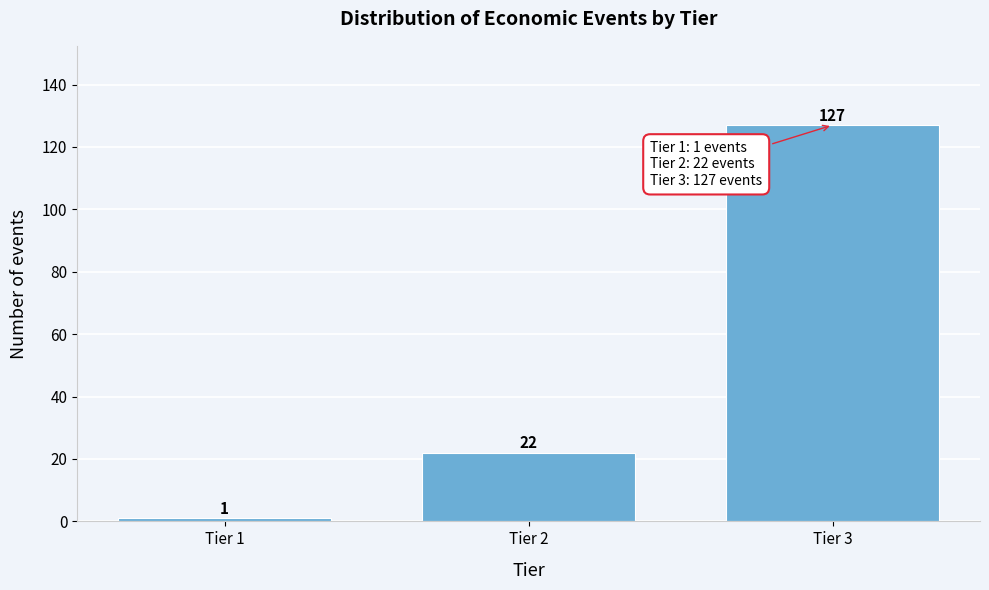

Reading left to right, what are all the values shown in this chart?

Tier 1=1	Tier 2=22	Tier 3=127